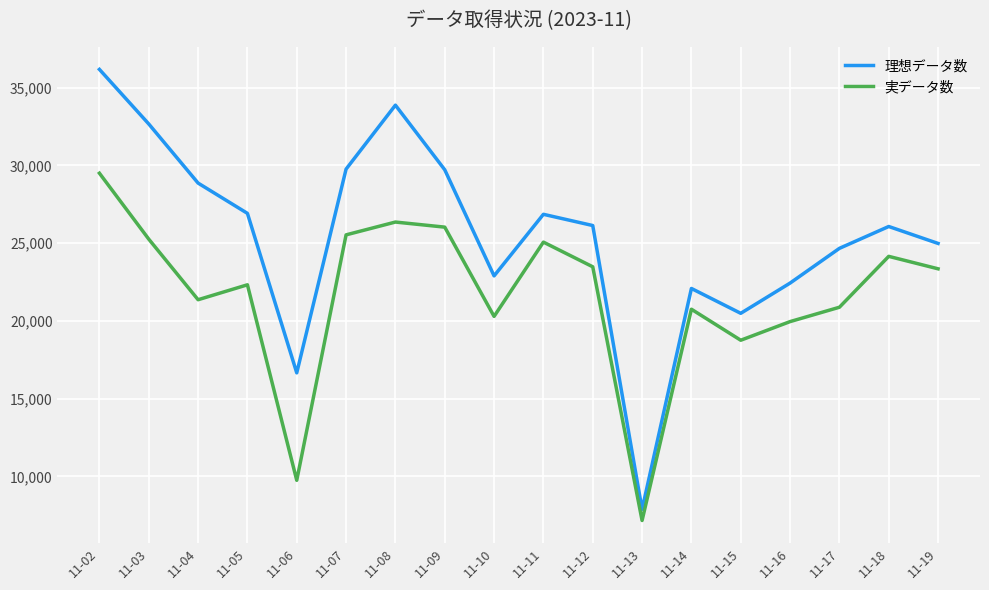

What is the highest value of the 実データ数 series?

29502